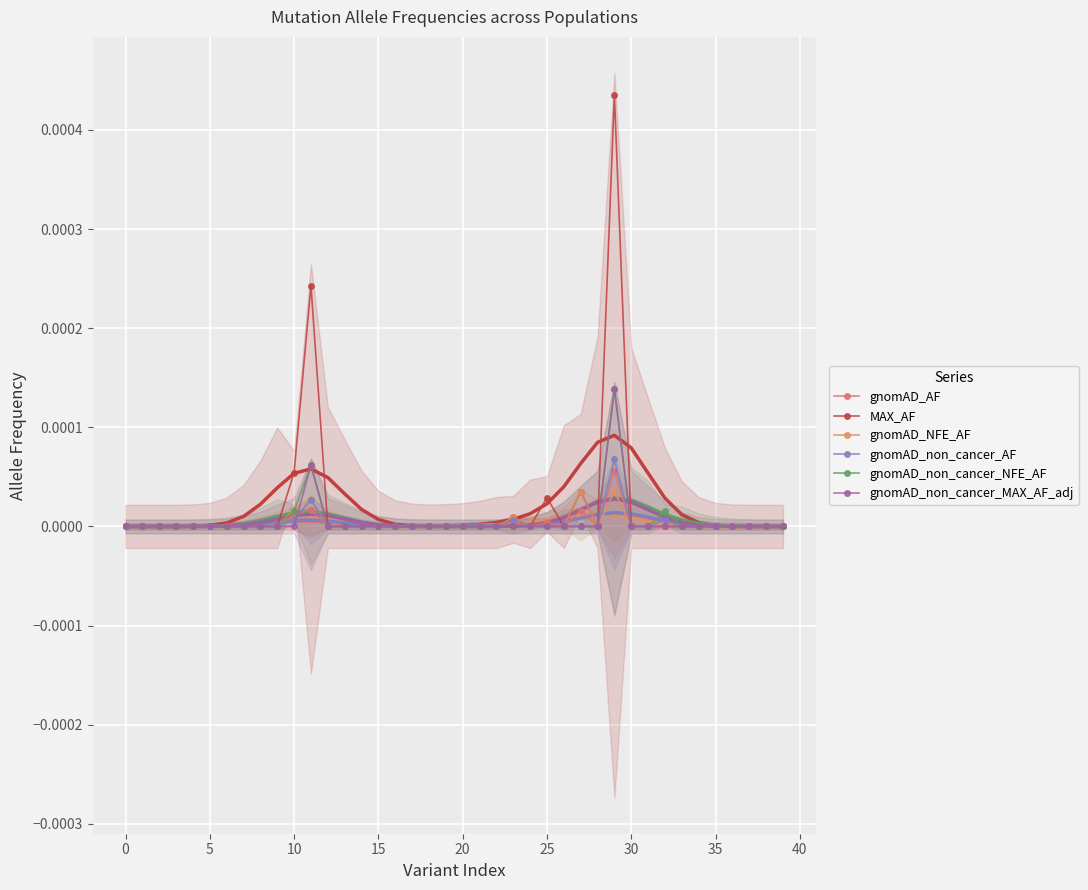

How many lines are shown in the chart?

6